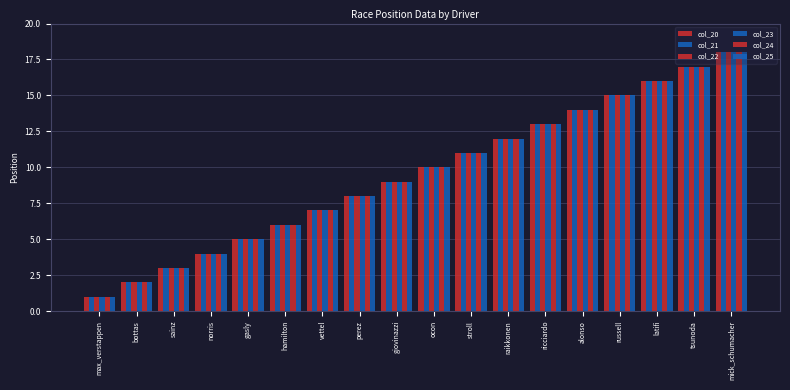

What is the label of the 12th bar from the right?

vettel